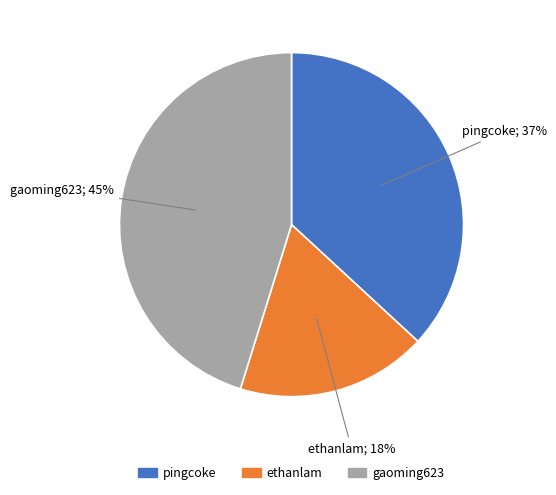

Rank the categories by value from lowest to highest.

ethanlam, pingcoke, gaoming623